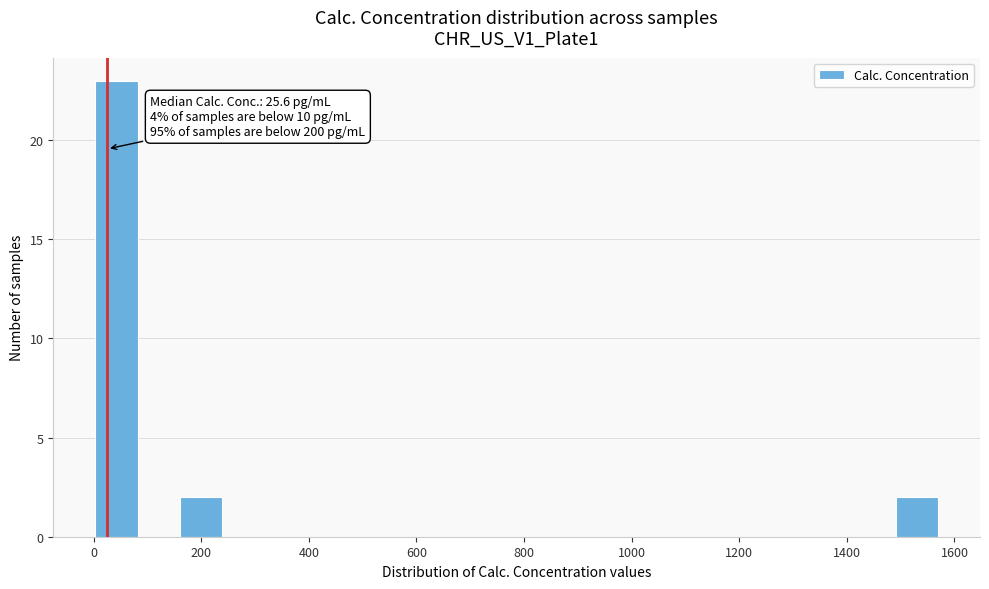

Around what value on the x-axis is the tallest bar? Give the approximate position of its centre, as read against the axis.

40